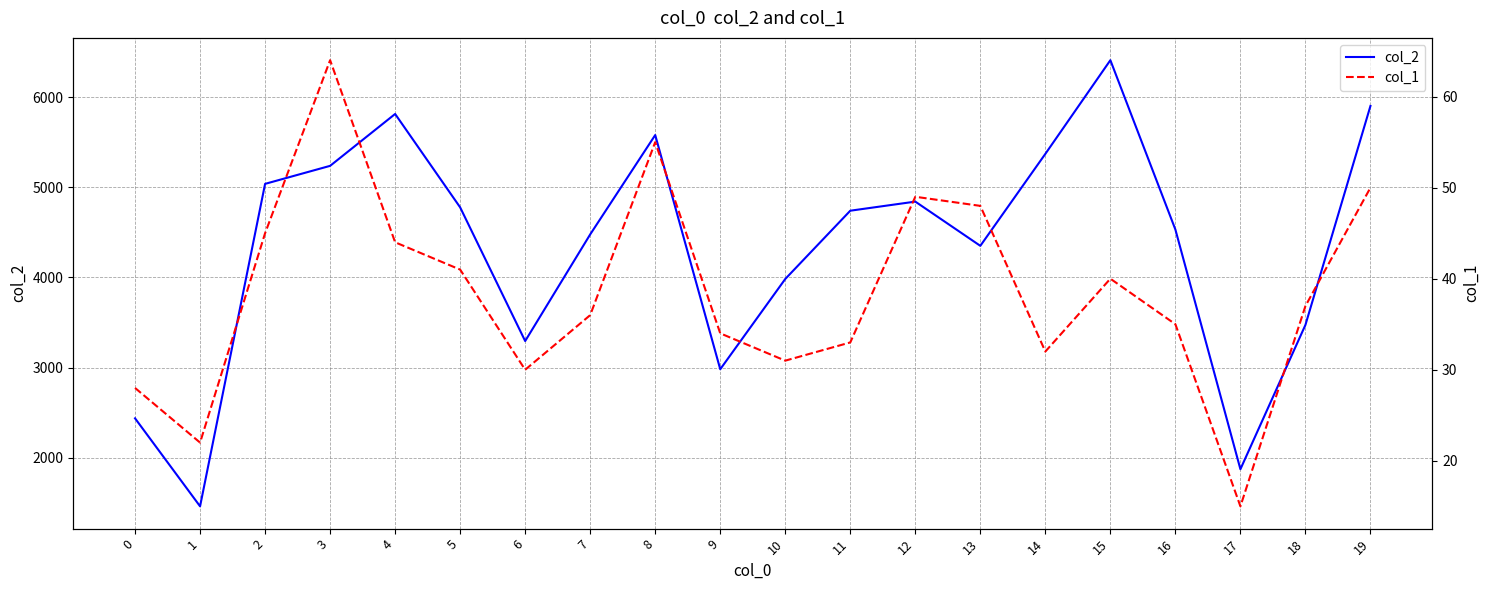

At which category is the sum across all series the highest?

15